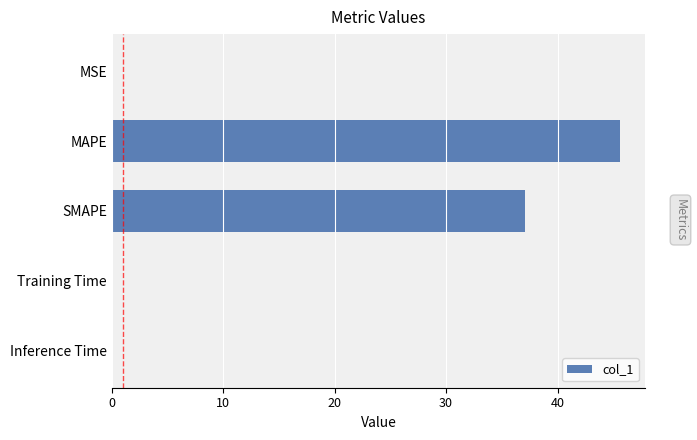

Is it true that the value at MAPE is 61.0?

False